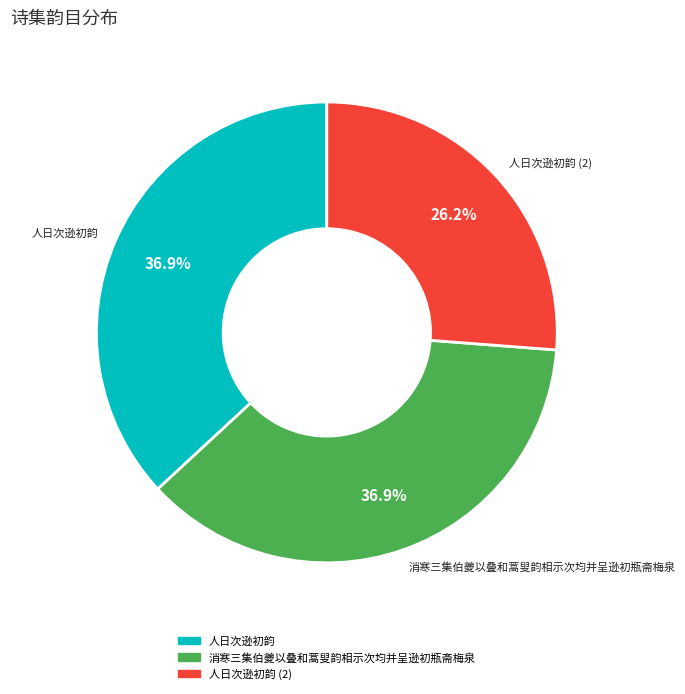

What is the ratio of the value at 消寒三集伯夔以叠和蒿叟韵相示次均并呈逊初瓶斋梅泉 to the value at 人日次逊初韵?

1.0